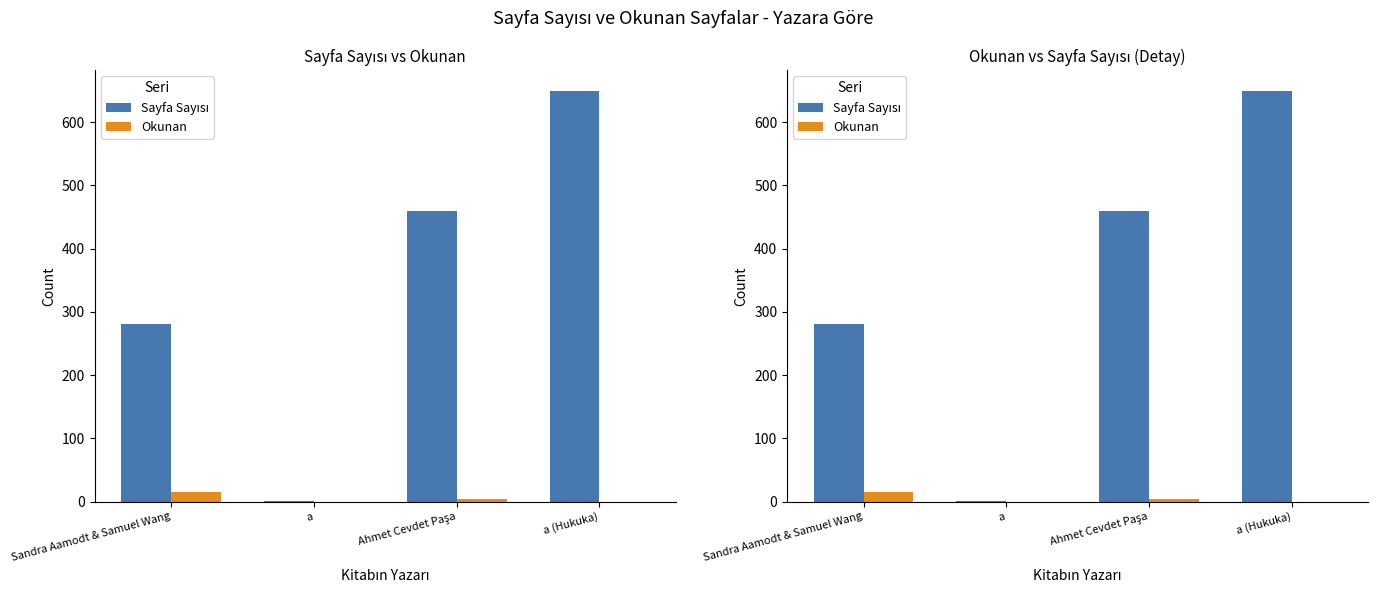

At how many categories does at least one series exceed 33?

3